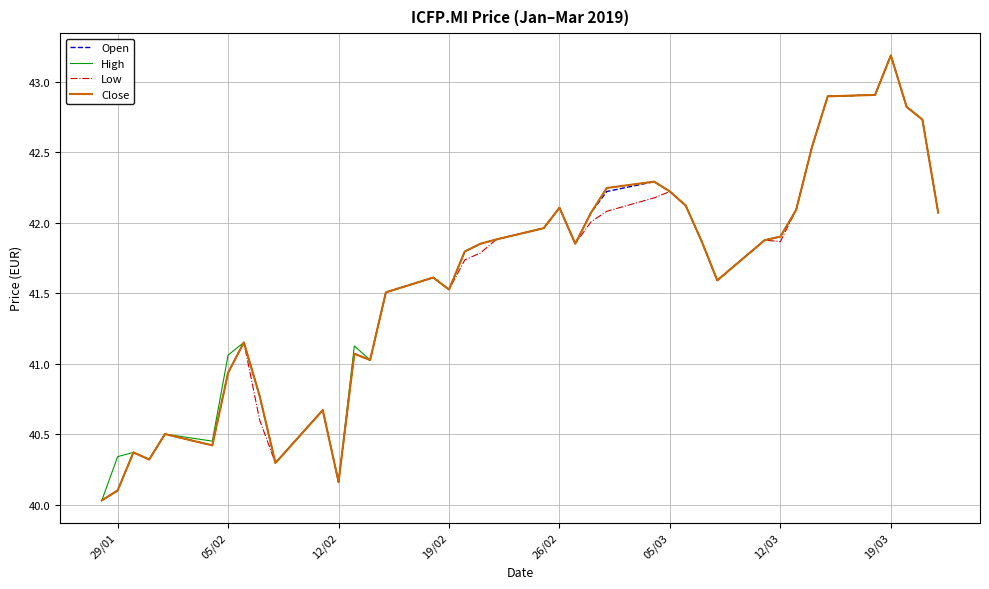

What is the smallest value displayed?

40.0